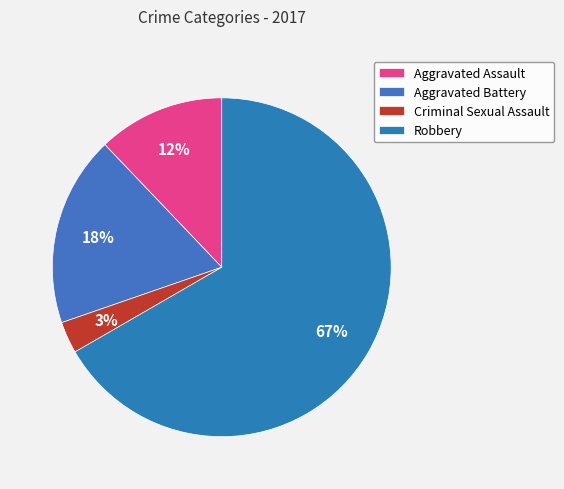

How much of the chart is everything except Robbery?

33.3%